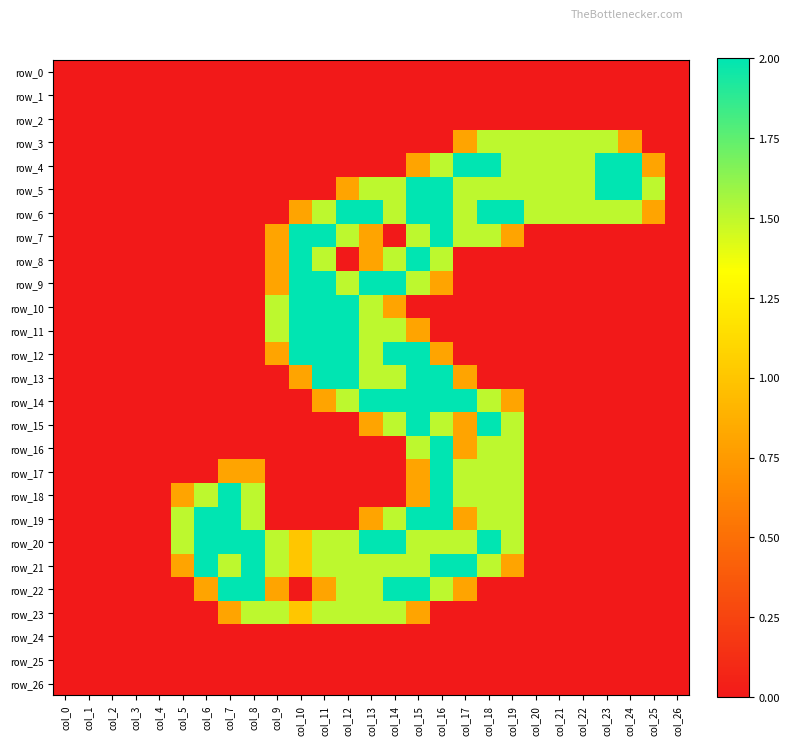

At which category is the sum across all series the highest?

col_15